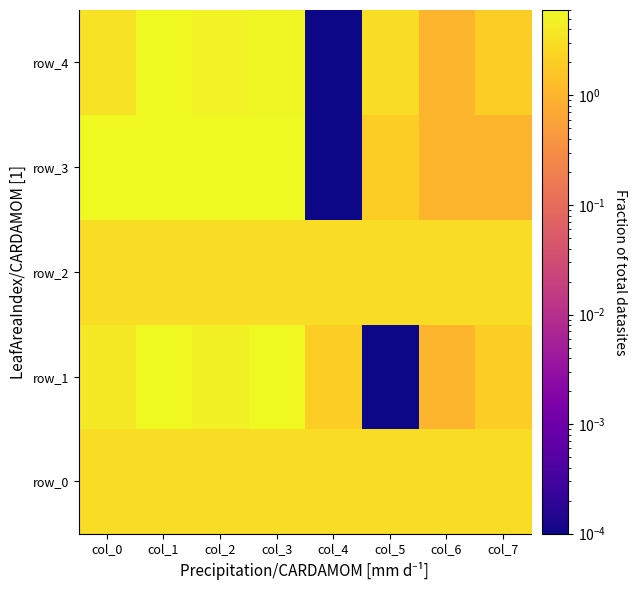

The value of row_0 at col_2 is 3.0. True or false?

True